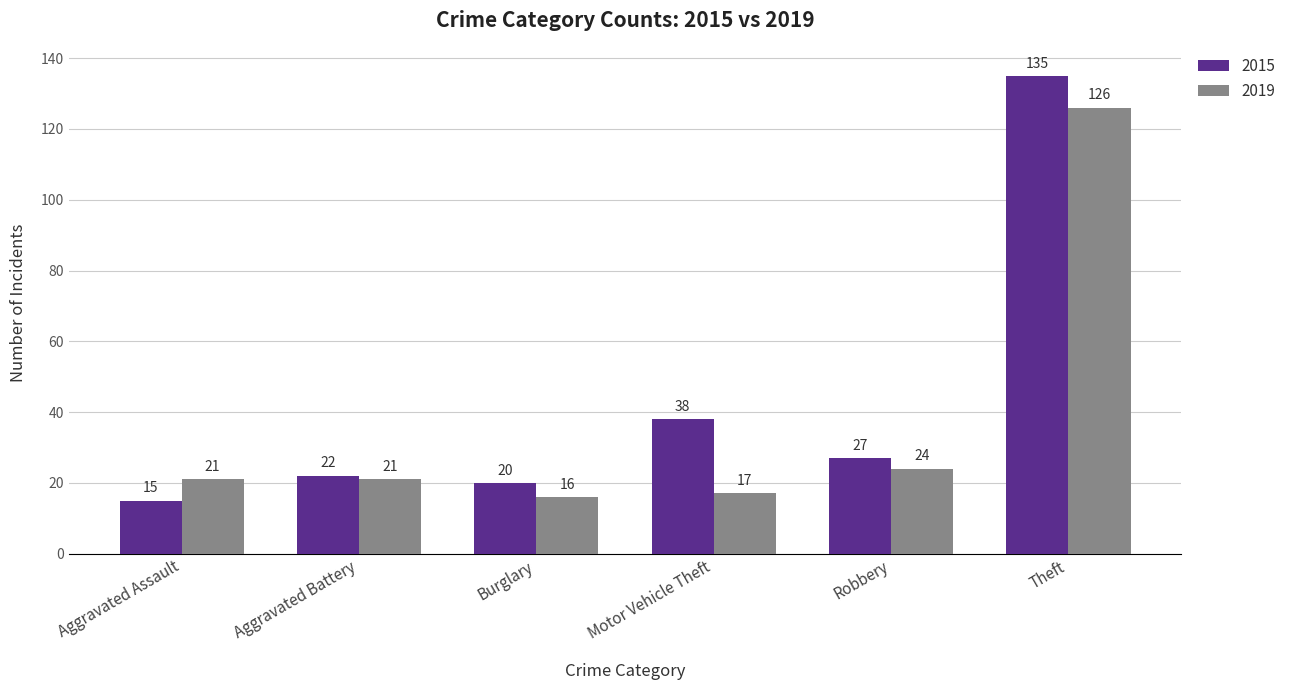

Is it true that 2015 equals 22 at Aggravated Assault?

False